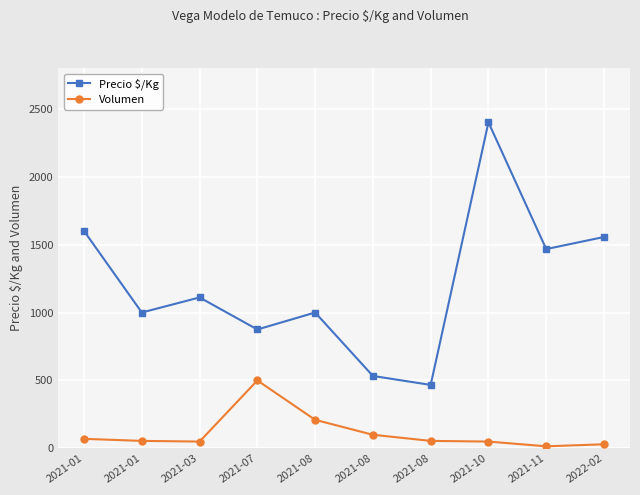

How many lines are shown in the chart?

2